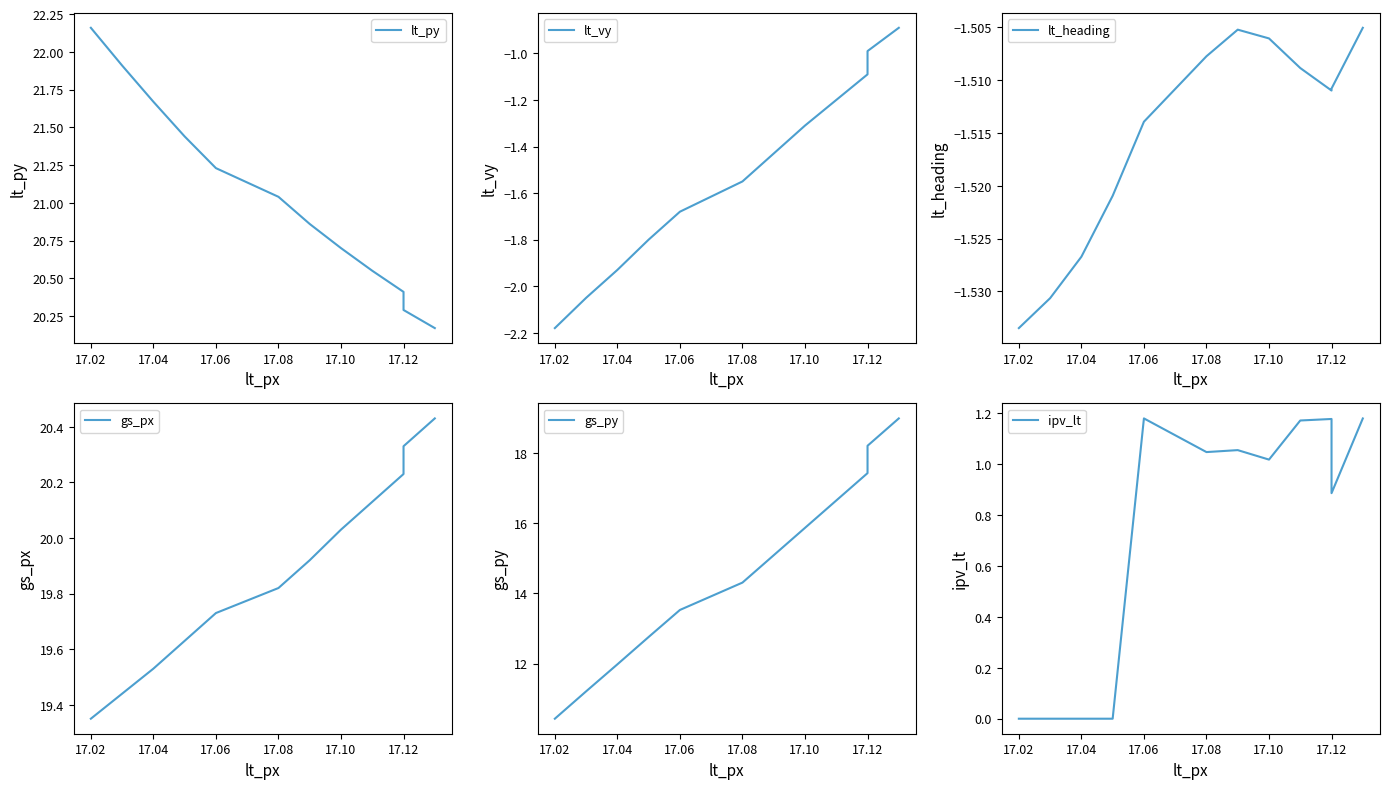

Is the value of lt_py at 17.04 greater than the value of lt_vy at 17.04?

Yes